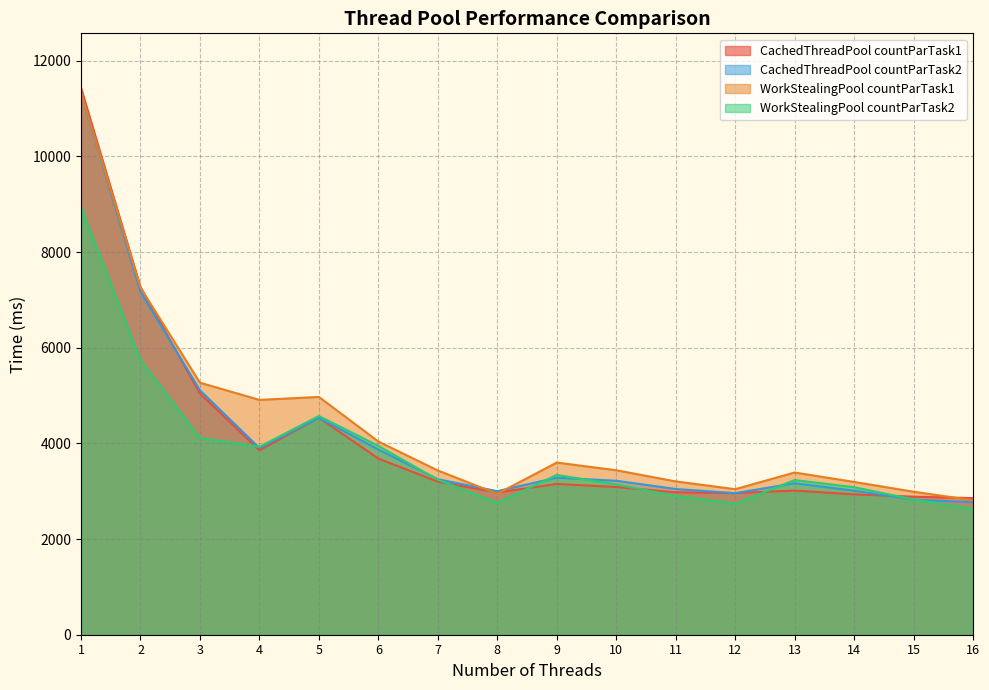

Which label corresponds to the largest value in the chart?

1